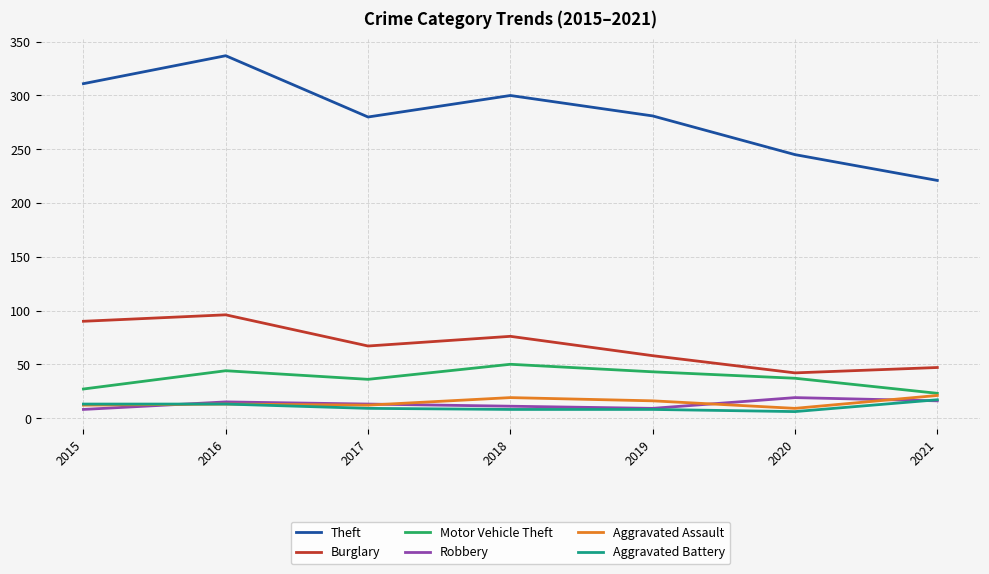

What is the difference between the highest and lowest values at 2015?

303